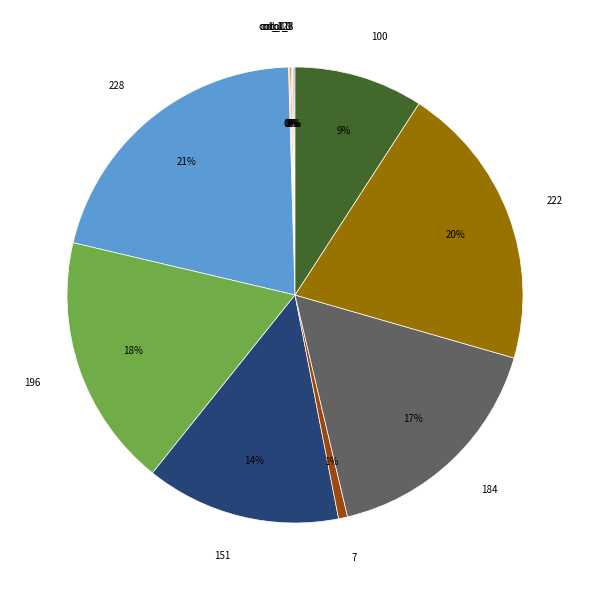

To the nearest percent, what percentage of the pie is 222?

20%